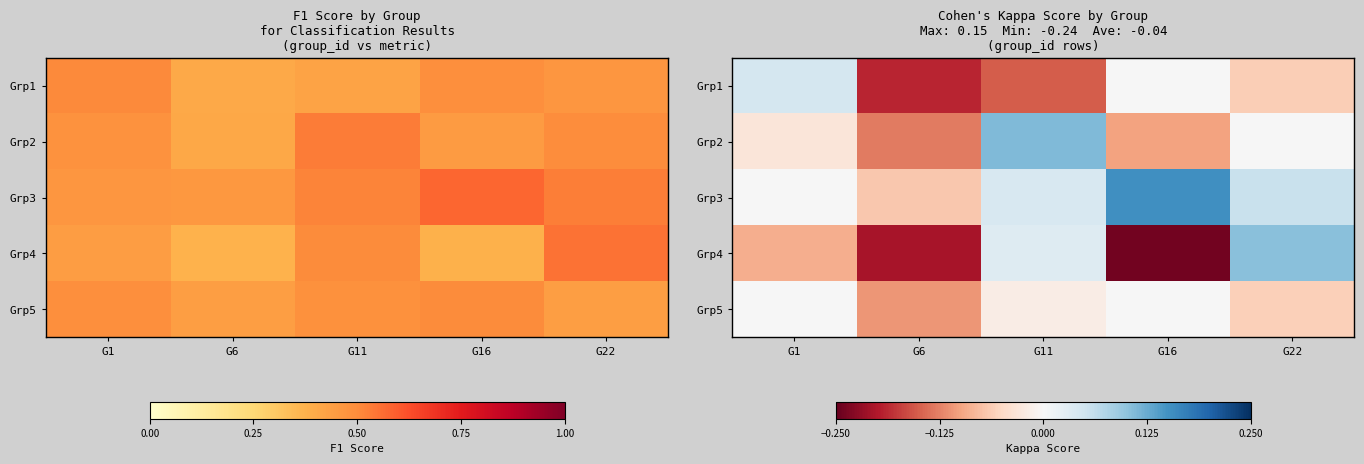

Count the number of data series in this chart.

5